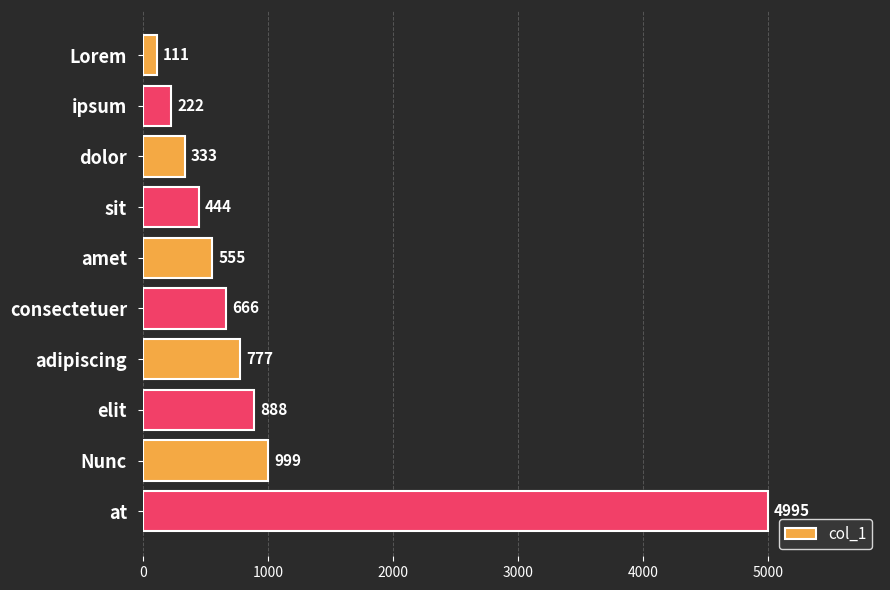

Rank the categories by value from highest to lowest.

at, Nunc, elit, adipiscing, consectetuer, amet, sit, dolor, ipsum, Lorem